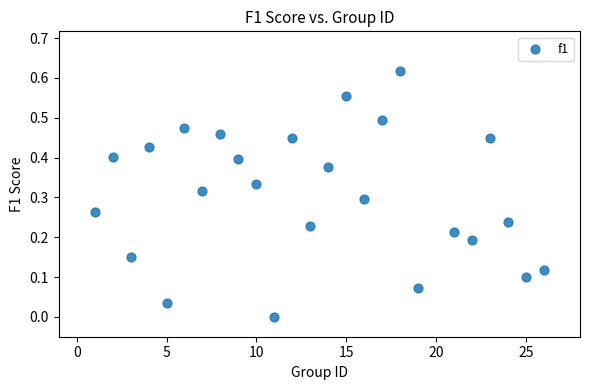

What is the range of X values (max minus min)?

25.0